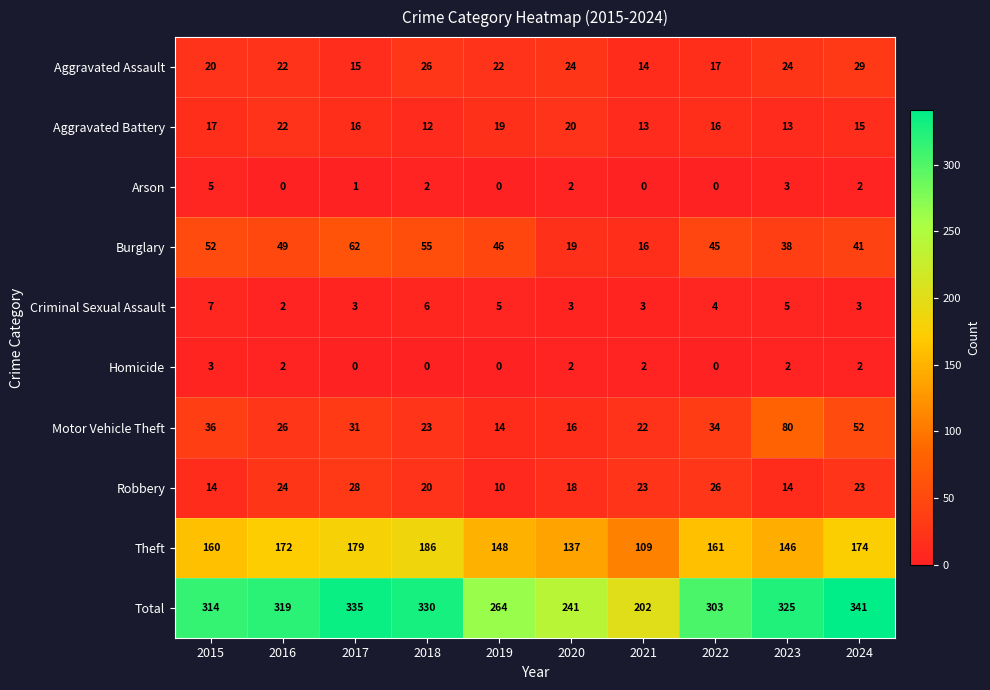

At which label does Aggravated Battery first exceed 16?

2015